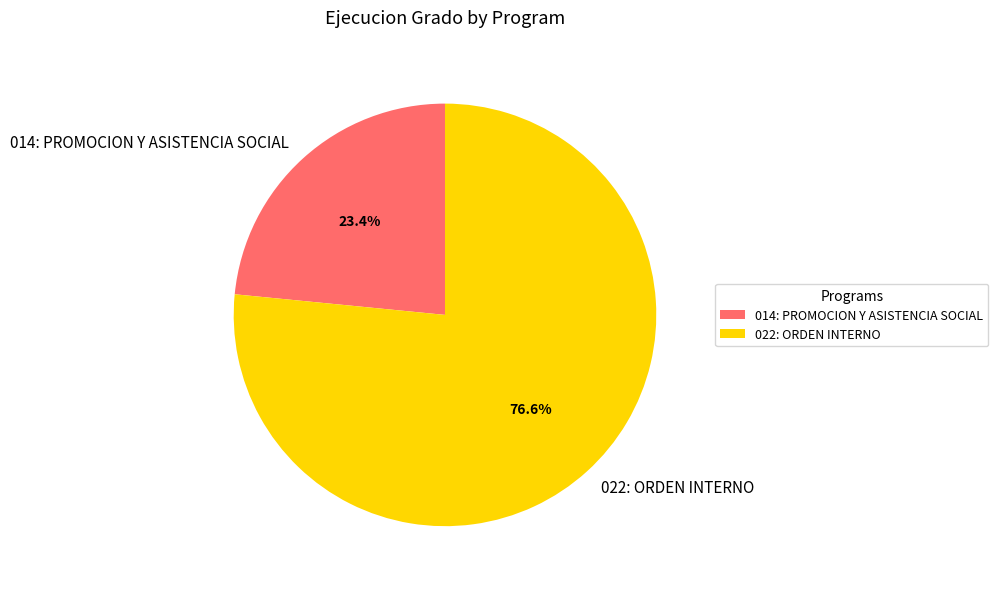

What percentage is the 022: ORDEN INTERNO slice, to the nearest percent?

77%